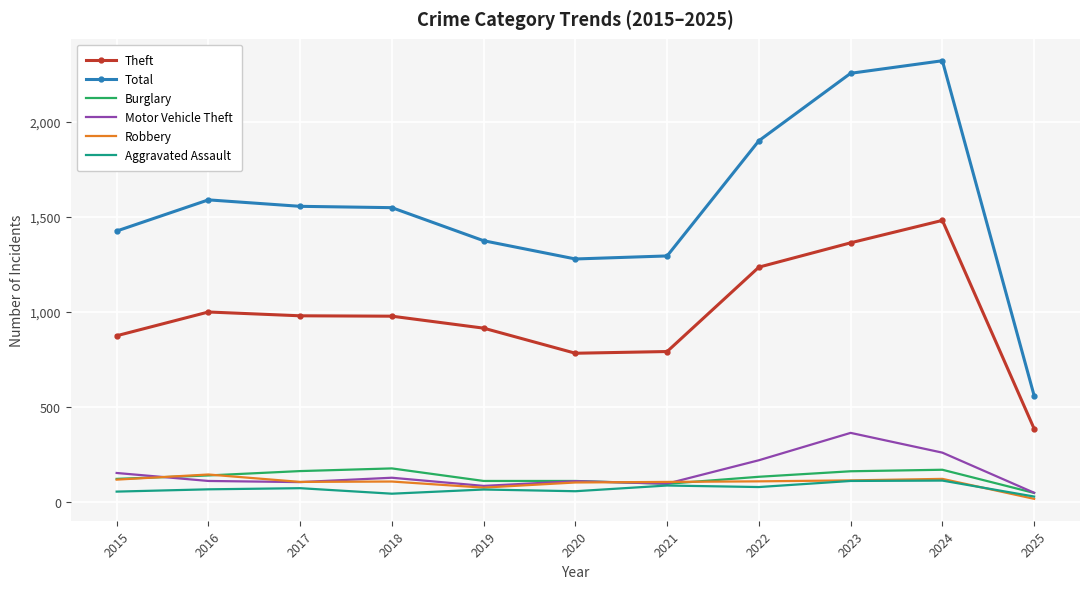

What is the difference between the maximum and minimum values in the Aggravated Assault series?

84